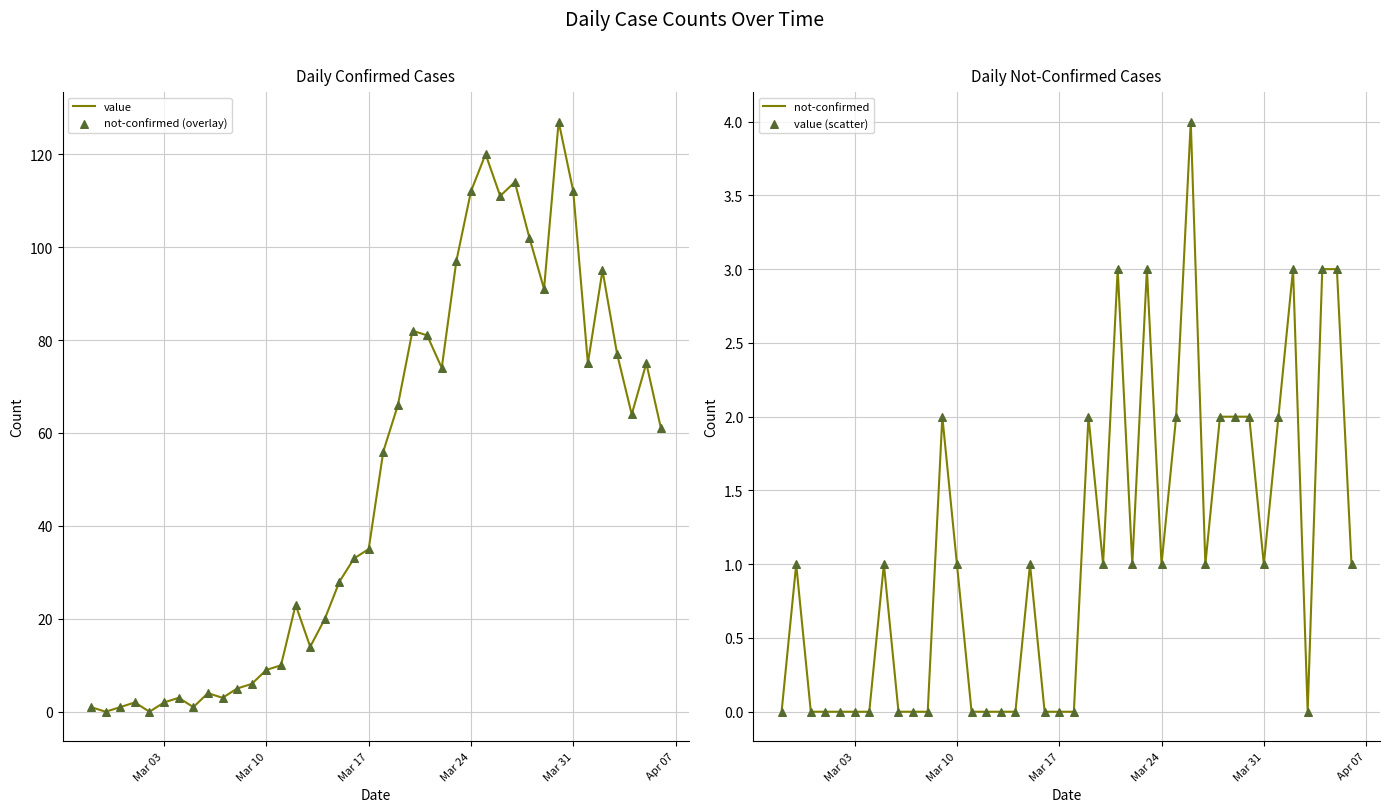

Which series reaches the maximum Y coordinate?

value